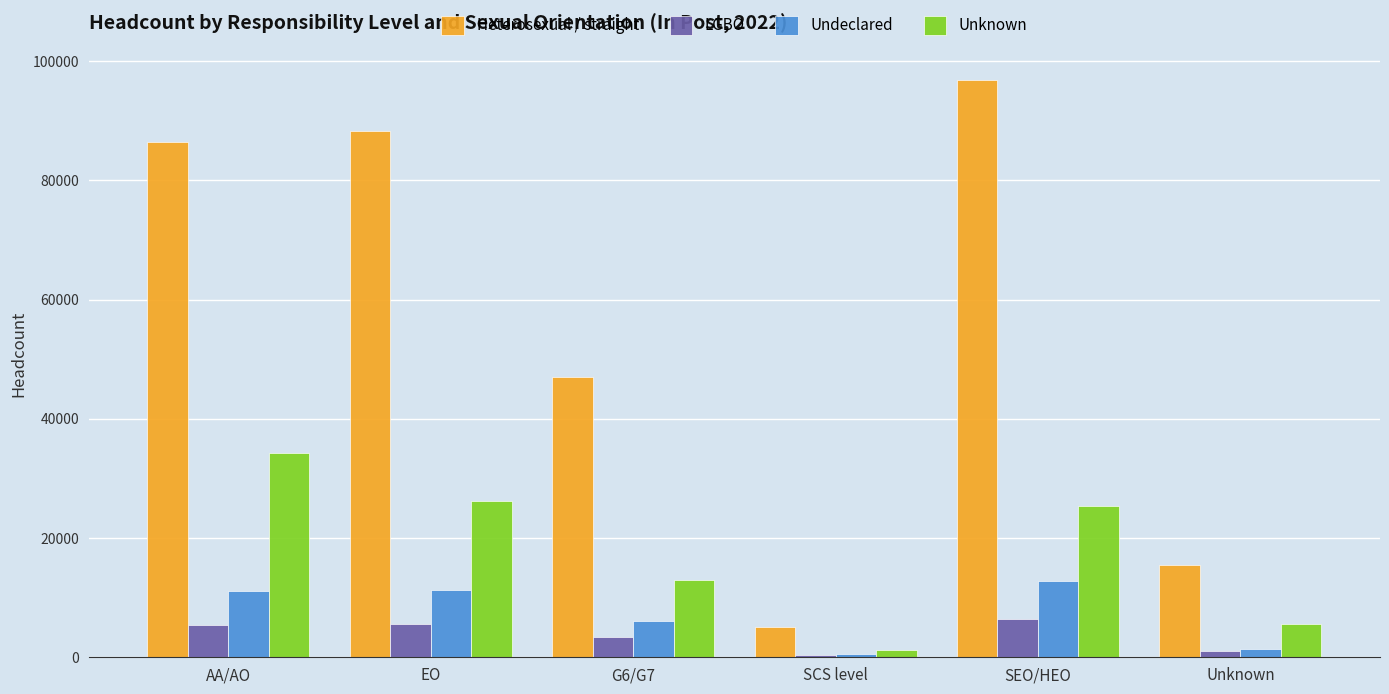

At how many categories does at least one series exceed 75203?

3